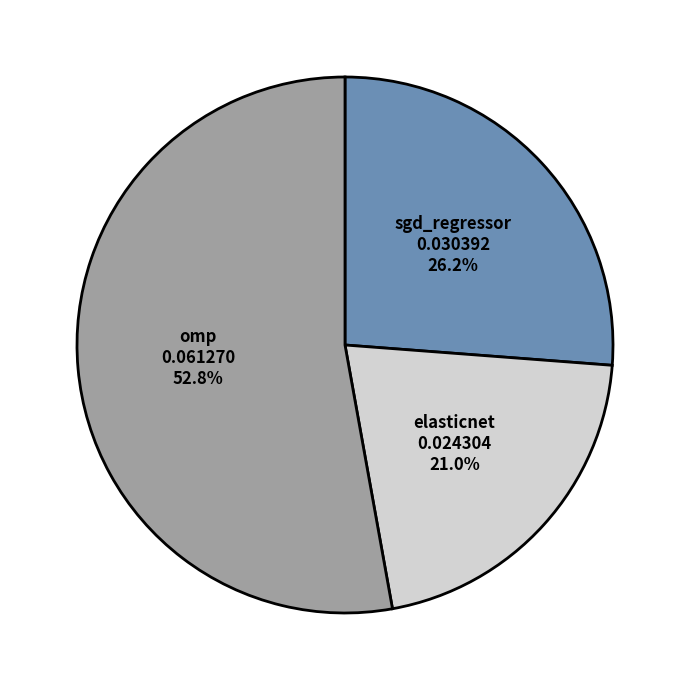

Is it true that sgd_regressor is 26% of the pie?

True